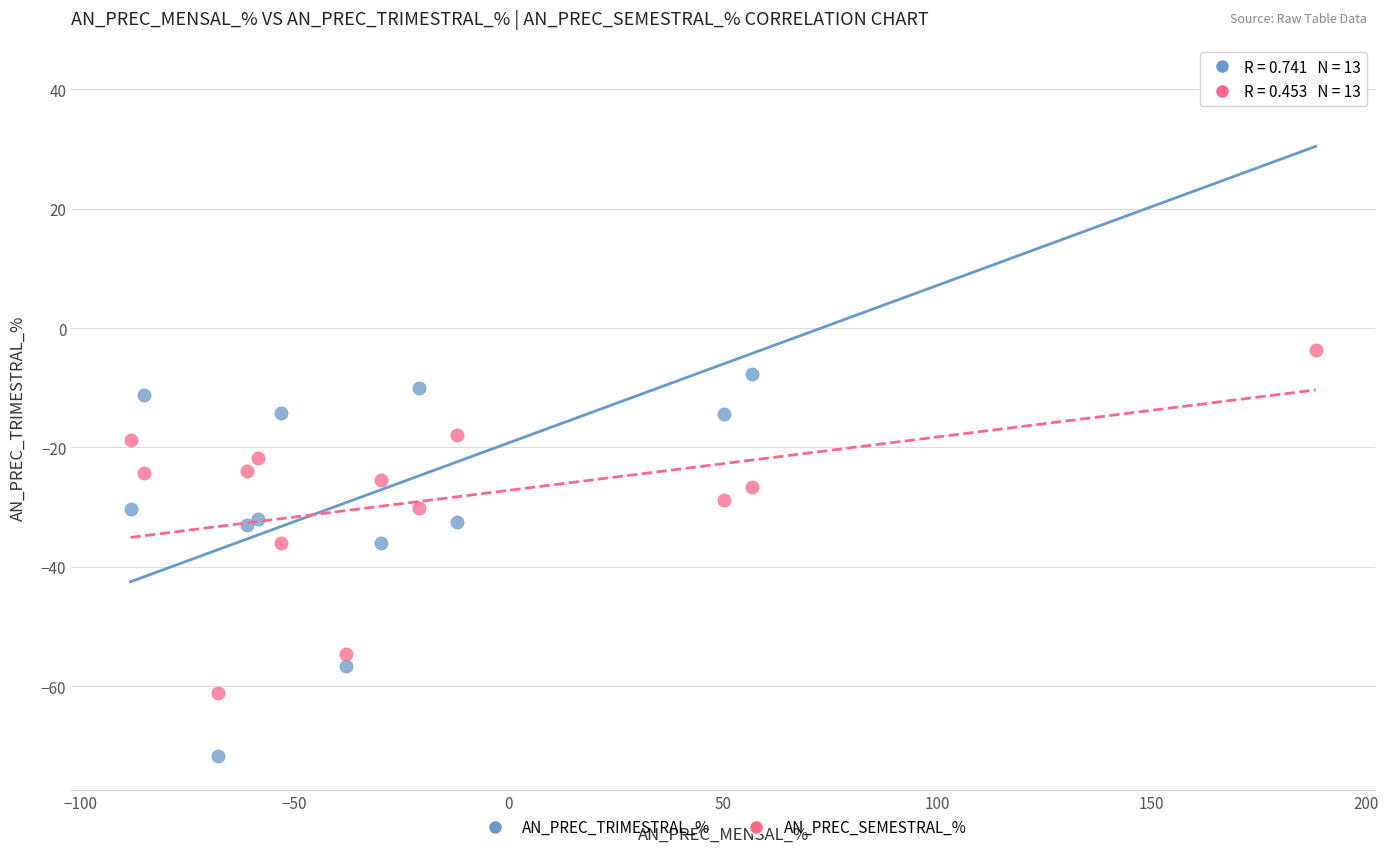

Which series has the largest Y range (max minus min)?

AN_PREC_TRIMESTRAL_%